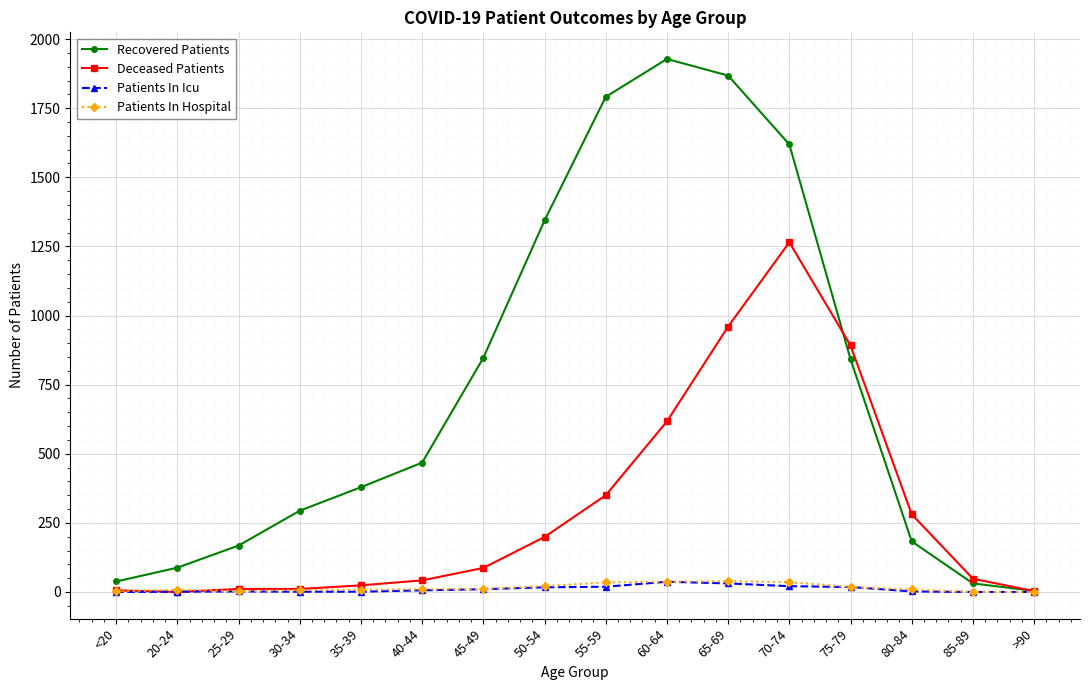

Does the chart display data point markers on the line(s)?

Yes